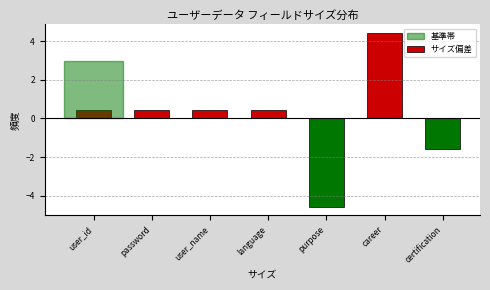

Reading left to right, extract all data points from this chart.

0.4	0.4	0.4	0.4	-4.6	4.4	-1.6